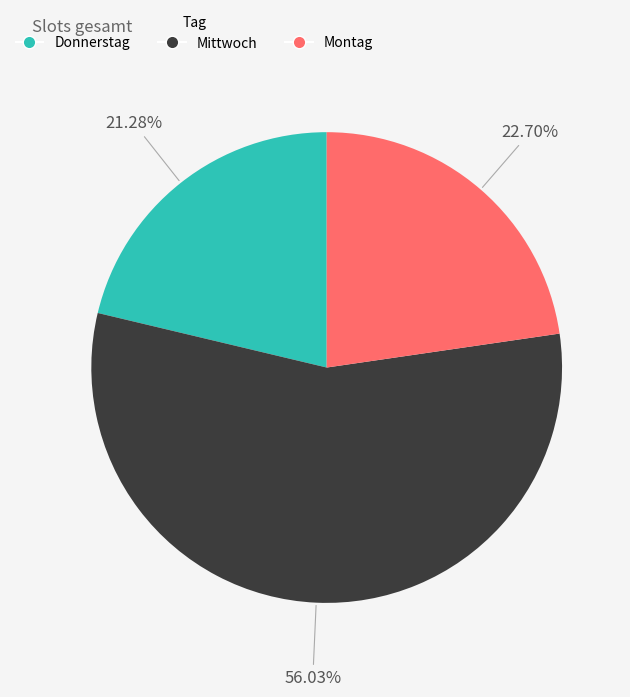

Is there any slice that represents more than half of the pie?

Yes